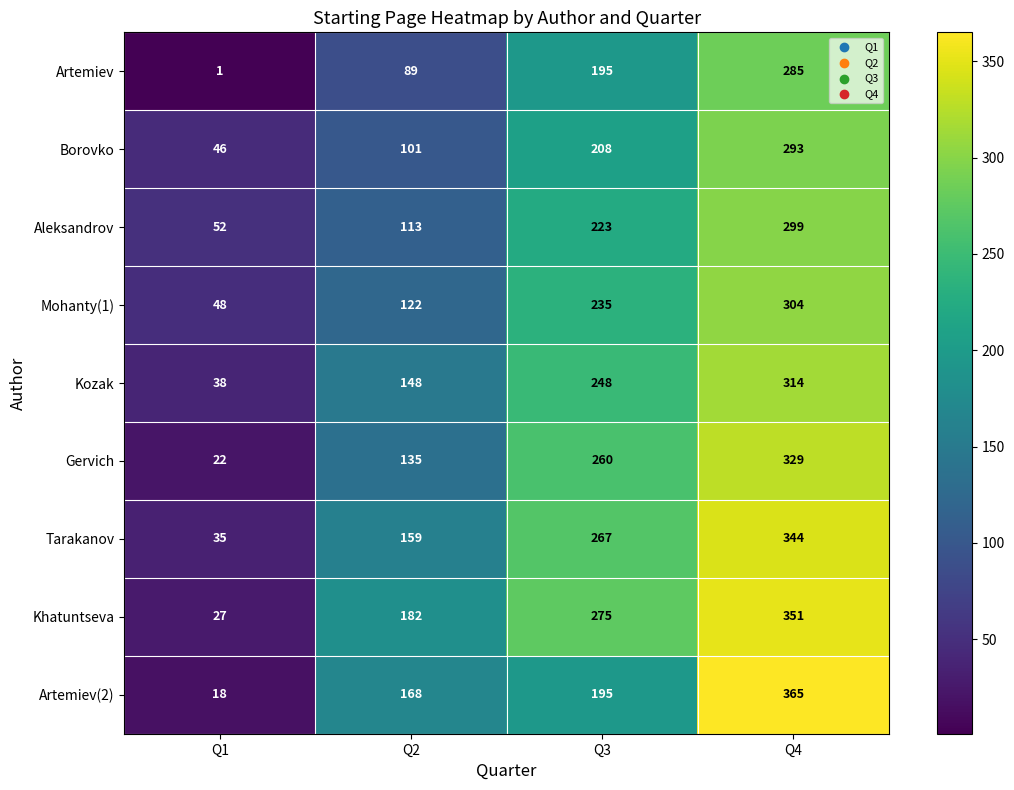

At which category is the sum across all series the highest?

Q4